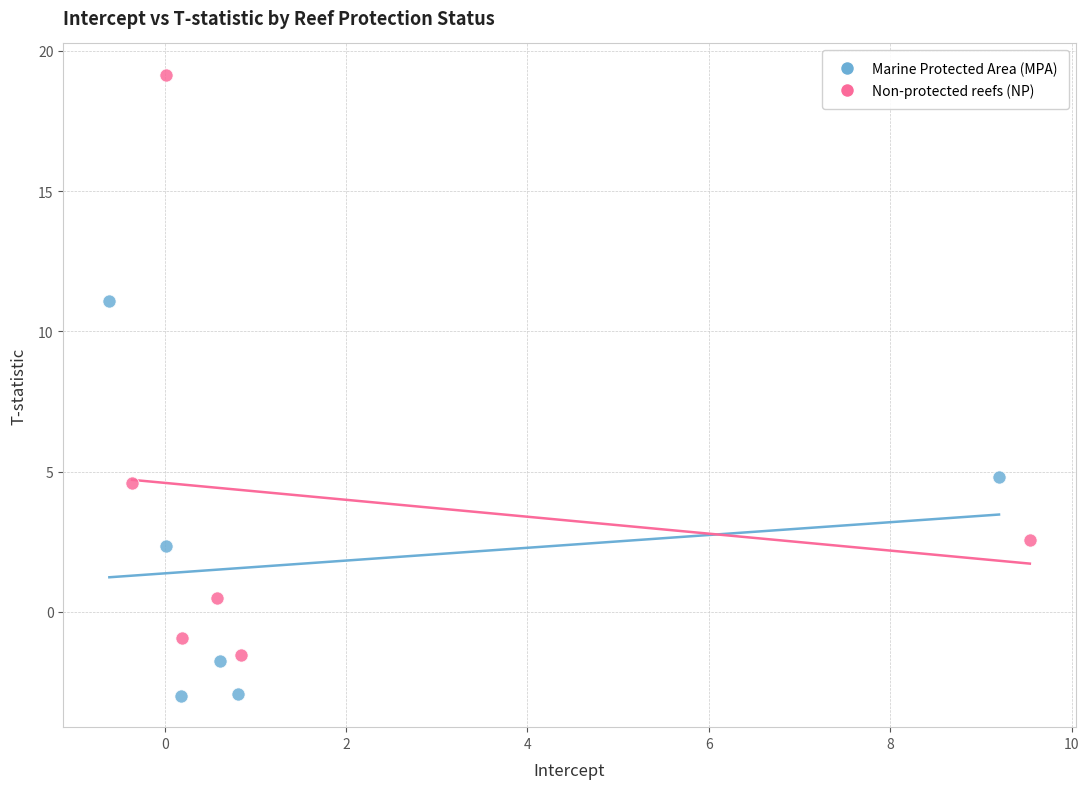

Which series has the largest Y range (max minus min)?

Non-protected reefs (NP)